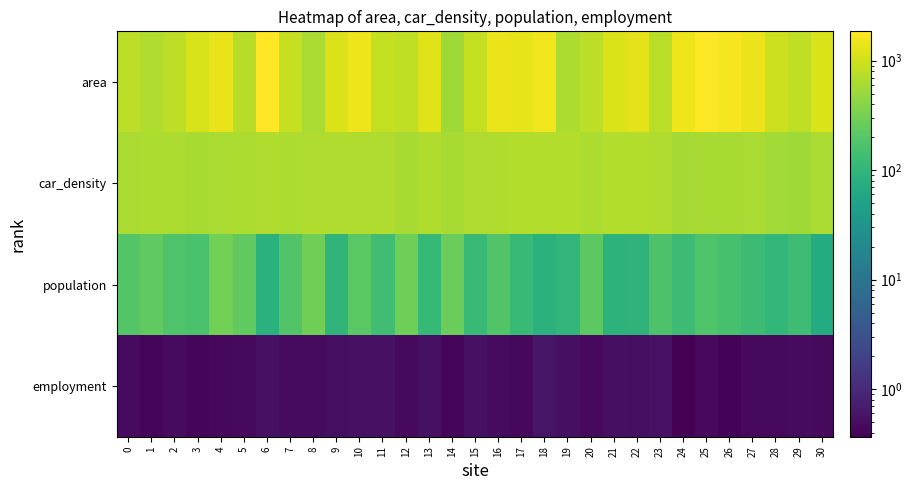

Which series changed the most between 14 and 24?

area